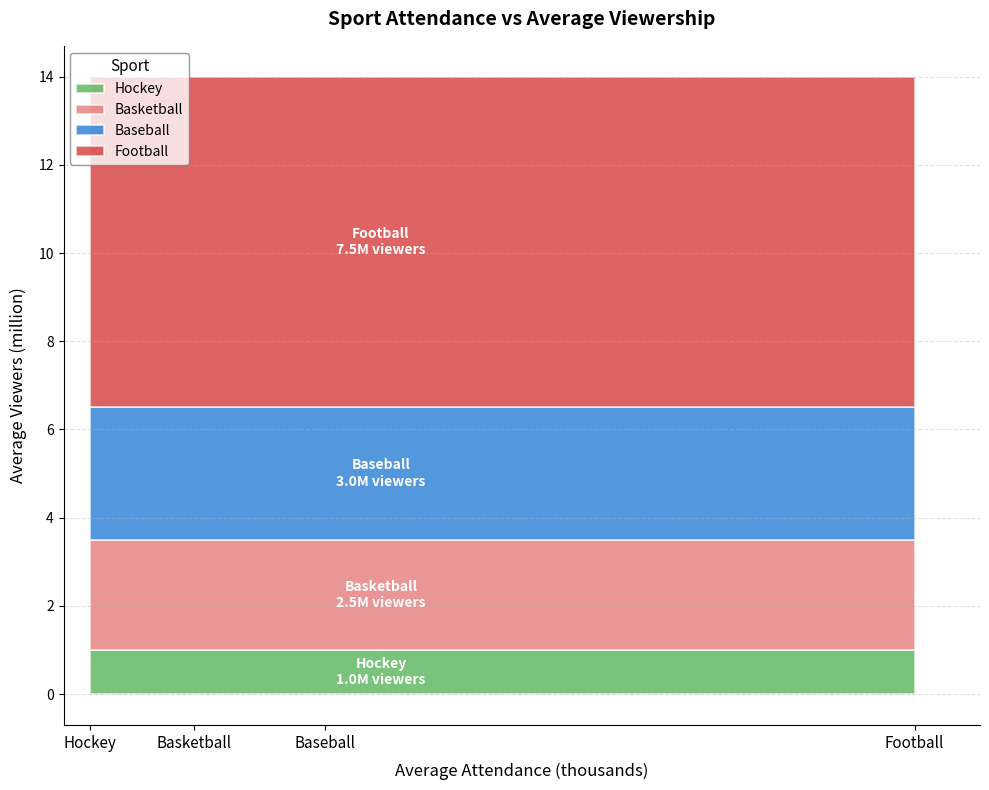

Does the chart display data point markers on the line(s)?

No